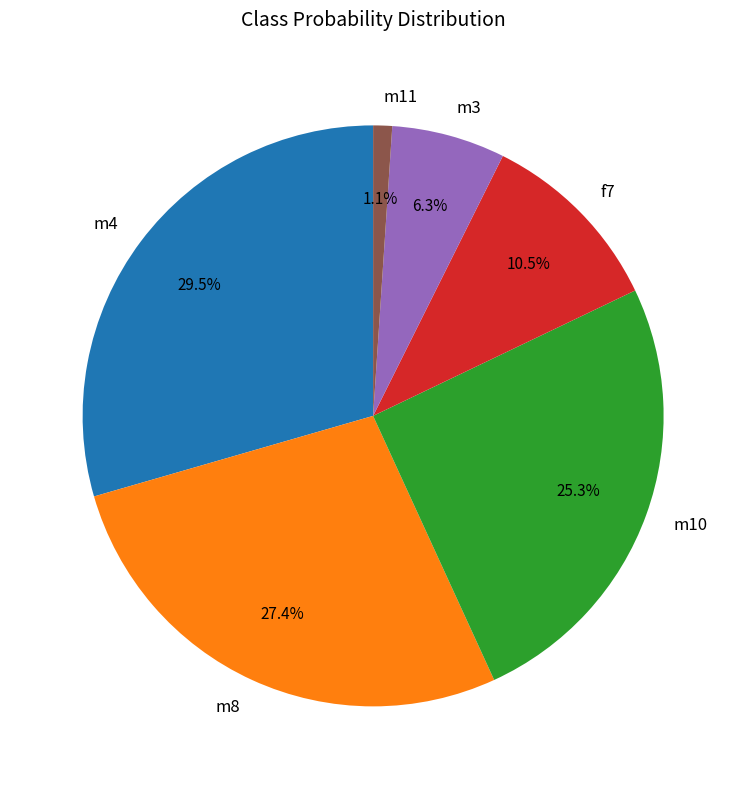

What percentage do f7 and m11 together represent?

11.6%